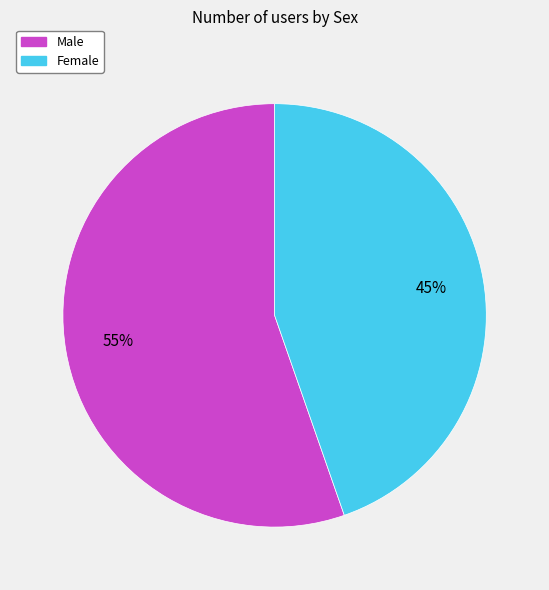

Rank the categories by value from highest to lowest.

Male, Female